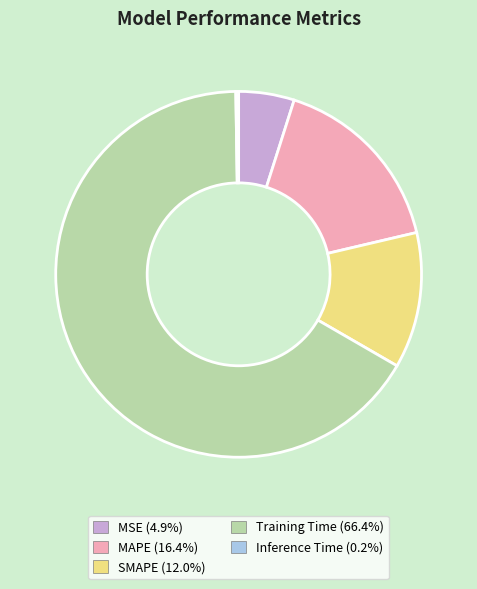

Do MAPE and Training Time together represent more than half of the pie?

Yes